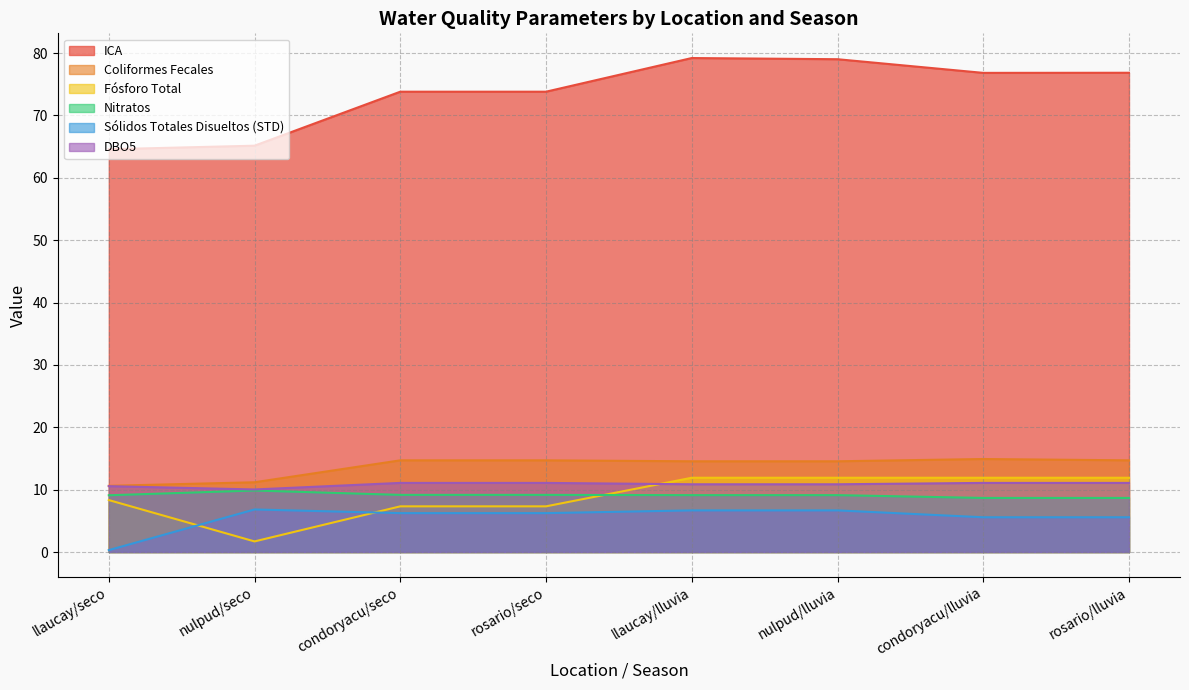

What is the maximum value shown in the chart?

79.2